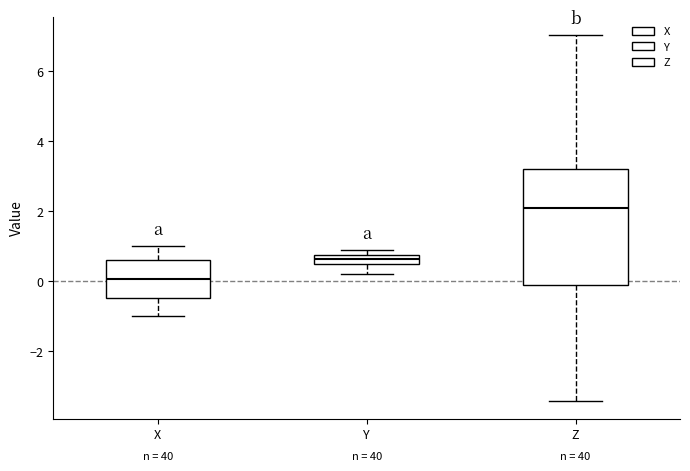

Which box is the tallest, from its lower edge to its upper edge?

Z